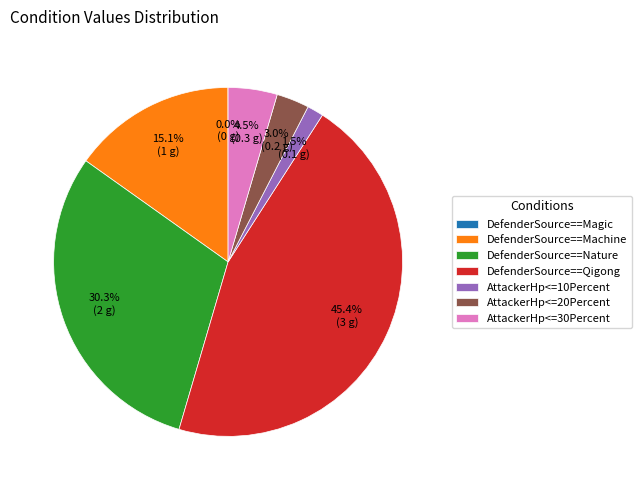

Does DefenderSource==Machine account for over 50% of the chart?

No